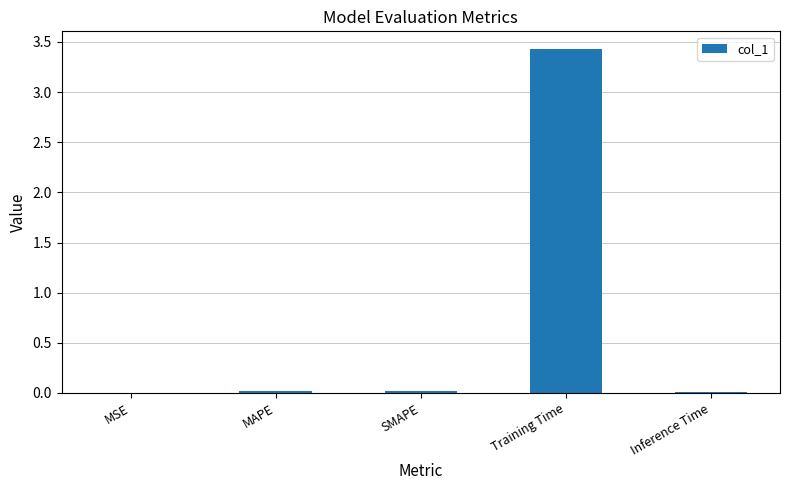

Which category has the highest value across all series?

Training Time